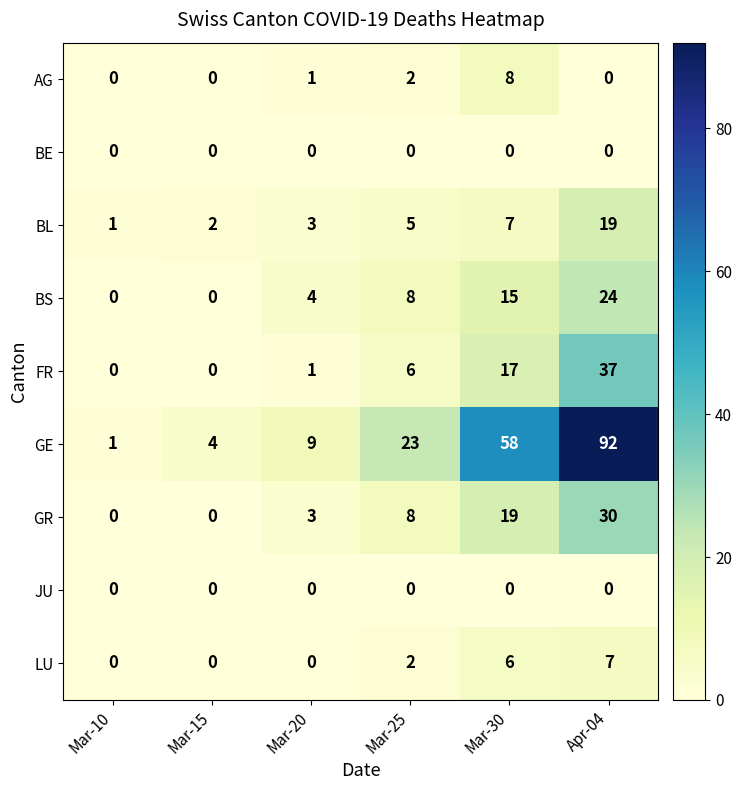

The value of GE at Mar-20 is 5. True or false?

False